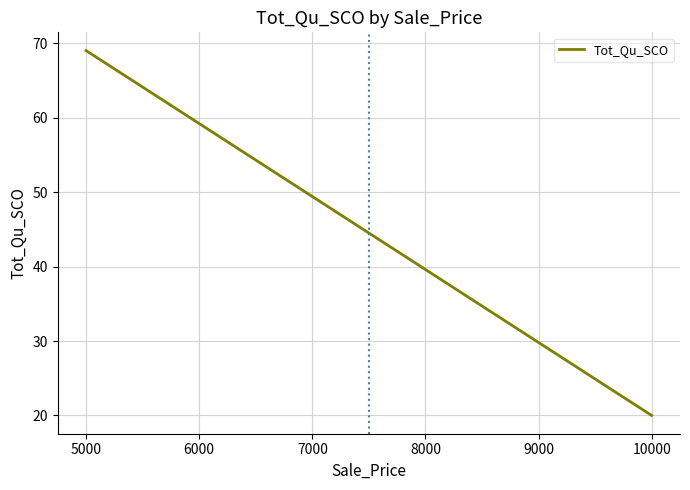

What is the value of the 2nd point from the left?

20